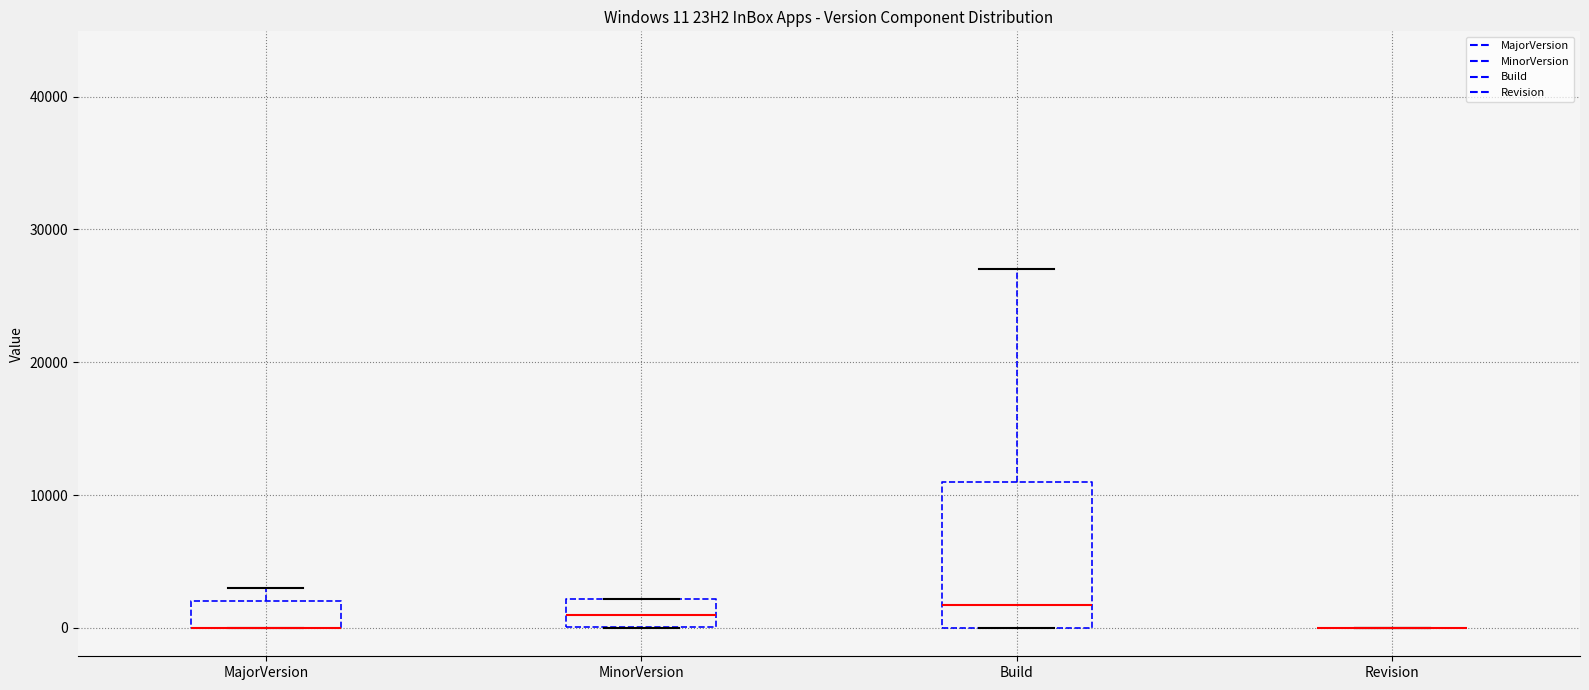

Which box is the tallest, from its lower edge to its upper edge?

Build